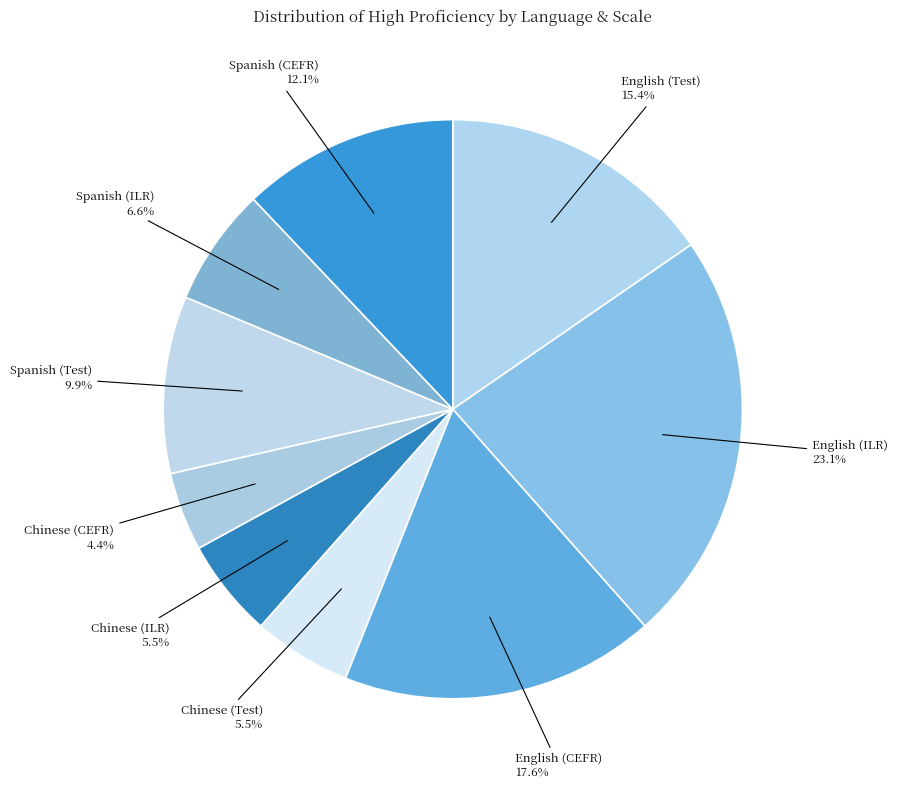

Which slice is the largest?

English (ILR)